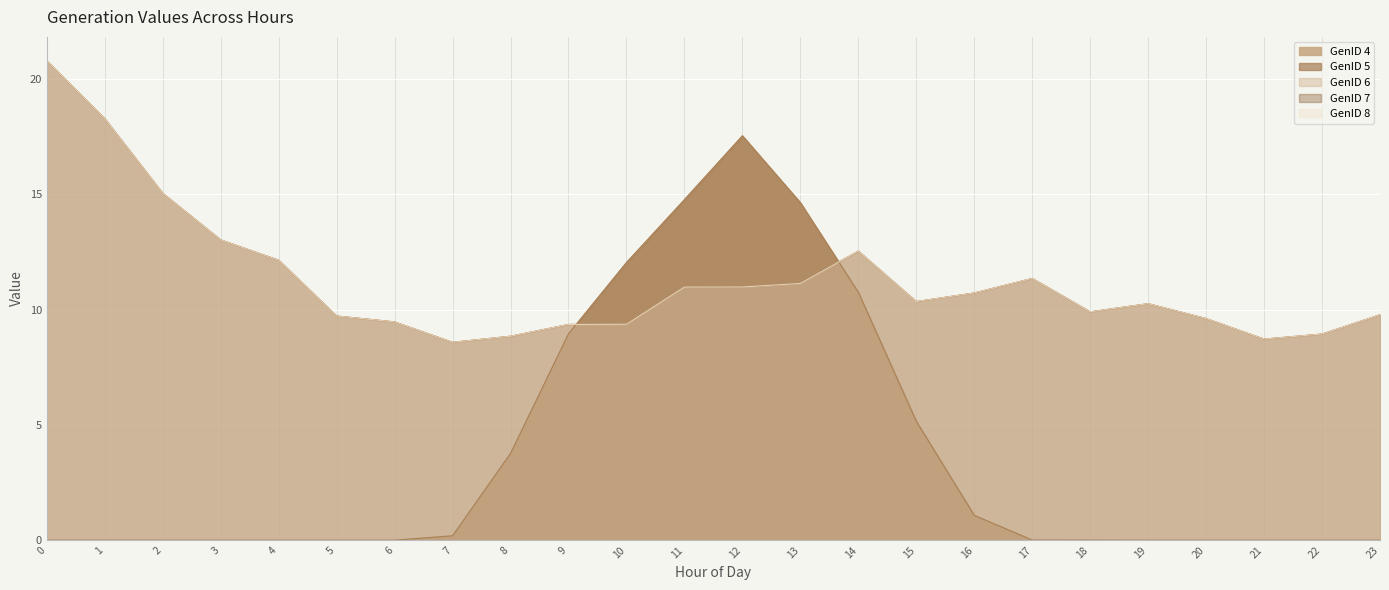

After their last crossing, which series has the higher values: GenID 7 or GenID 5?

GenID 7